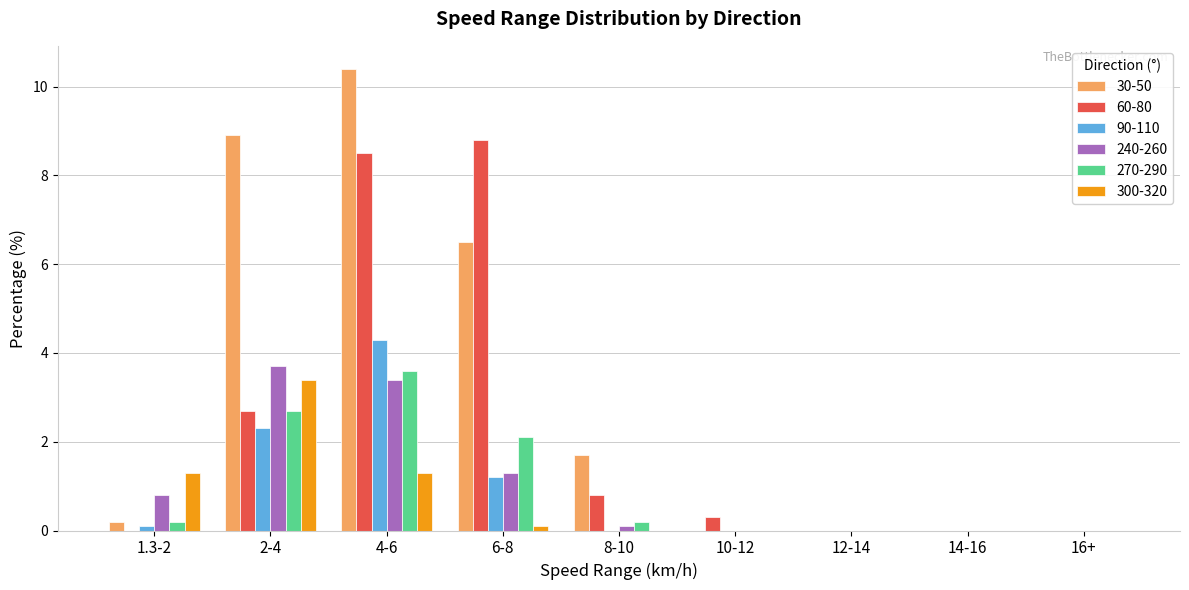

Where is 30-50 nearest to the value 5?

6-8